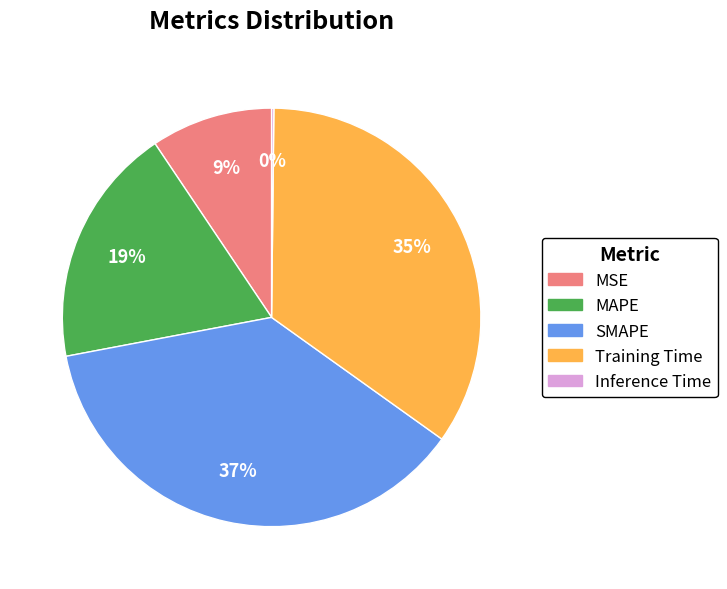

Which slice is the largest?

SMAPE